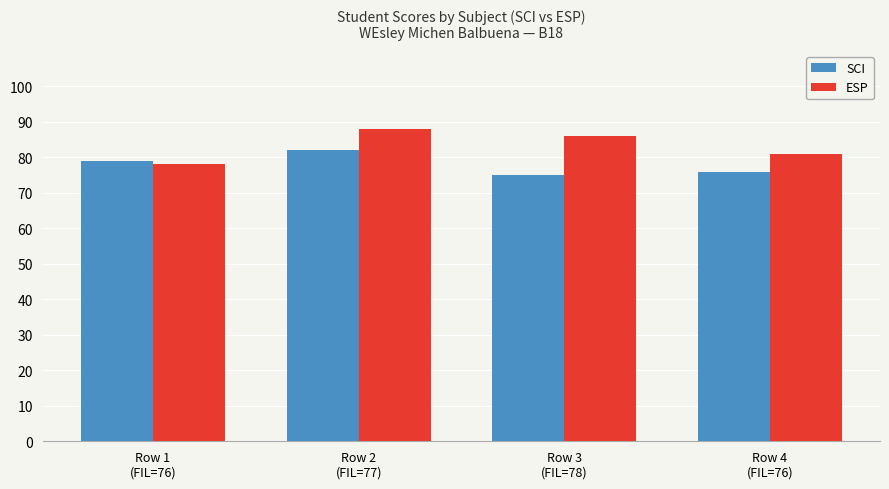

At which label does ESP reach its peak?

Row 2
(FIL=77)